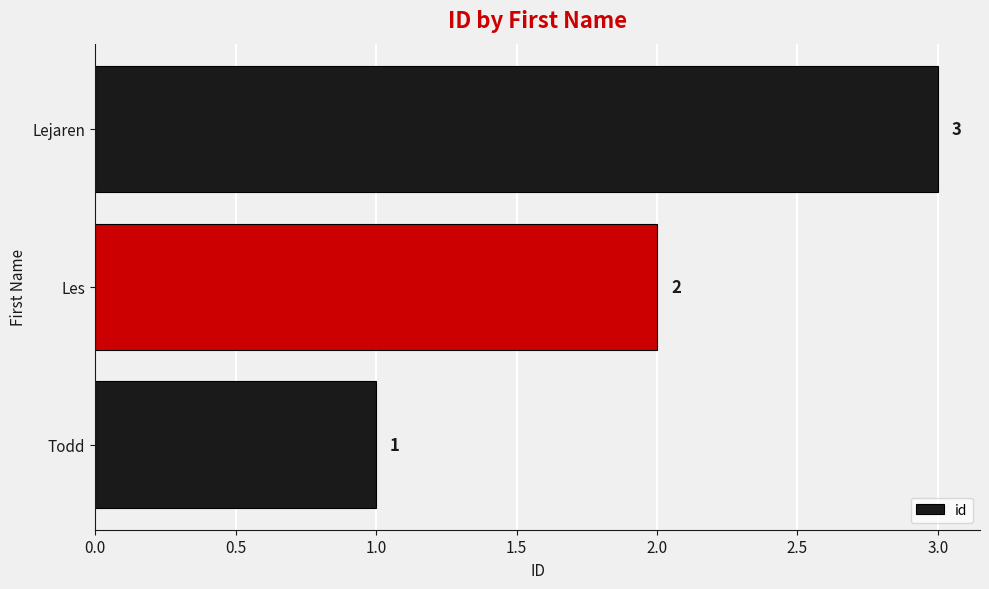

What is the sum of all values?

6